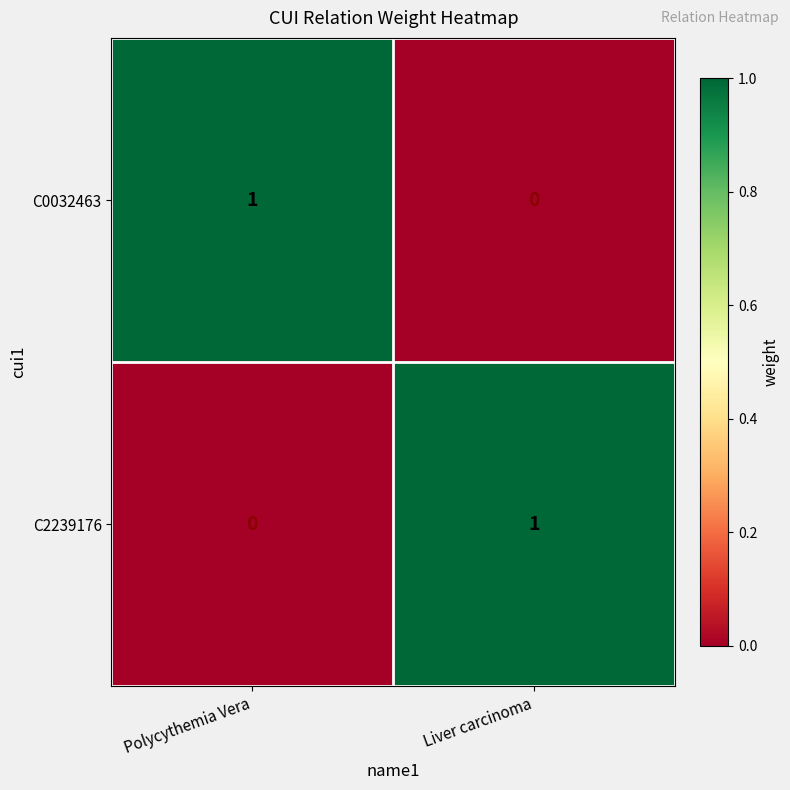

True or false: C0032463 has a value of 0 at Liver carcinoma.

True